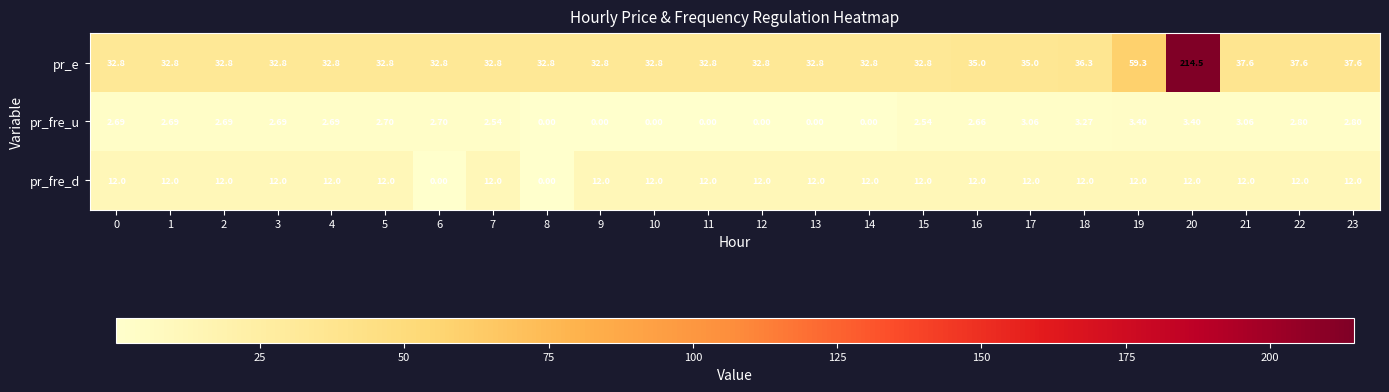

Which series has the largest range (max minus min)?

pr_e